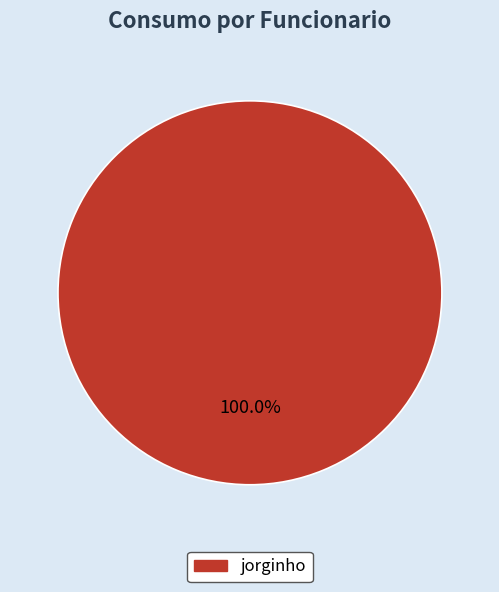

Rank the categories by value from lowest to highest.

jorginho